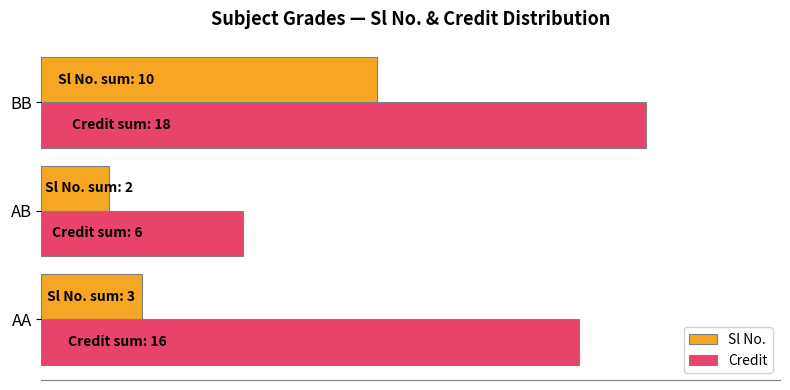

At which category is the sum across all series the highest?

BB